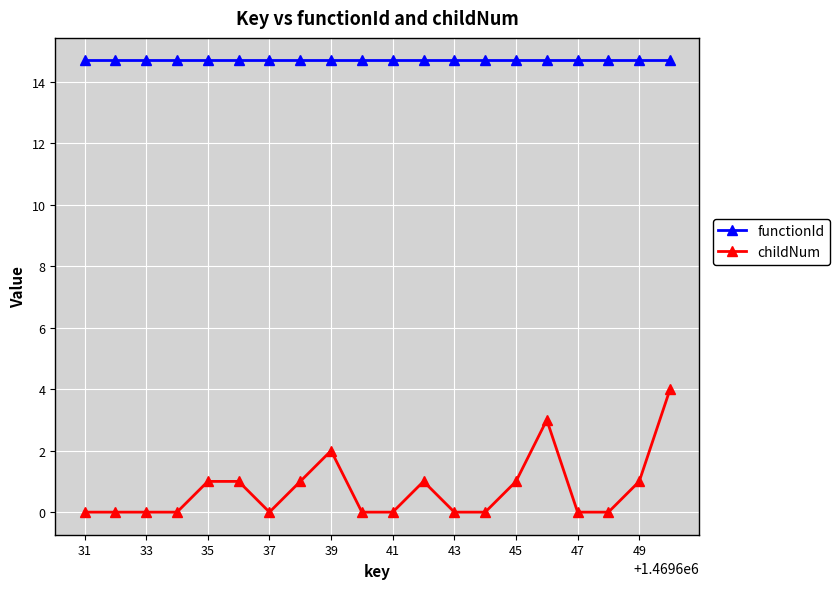

Which series has the largest total across all categories?

functionId